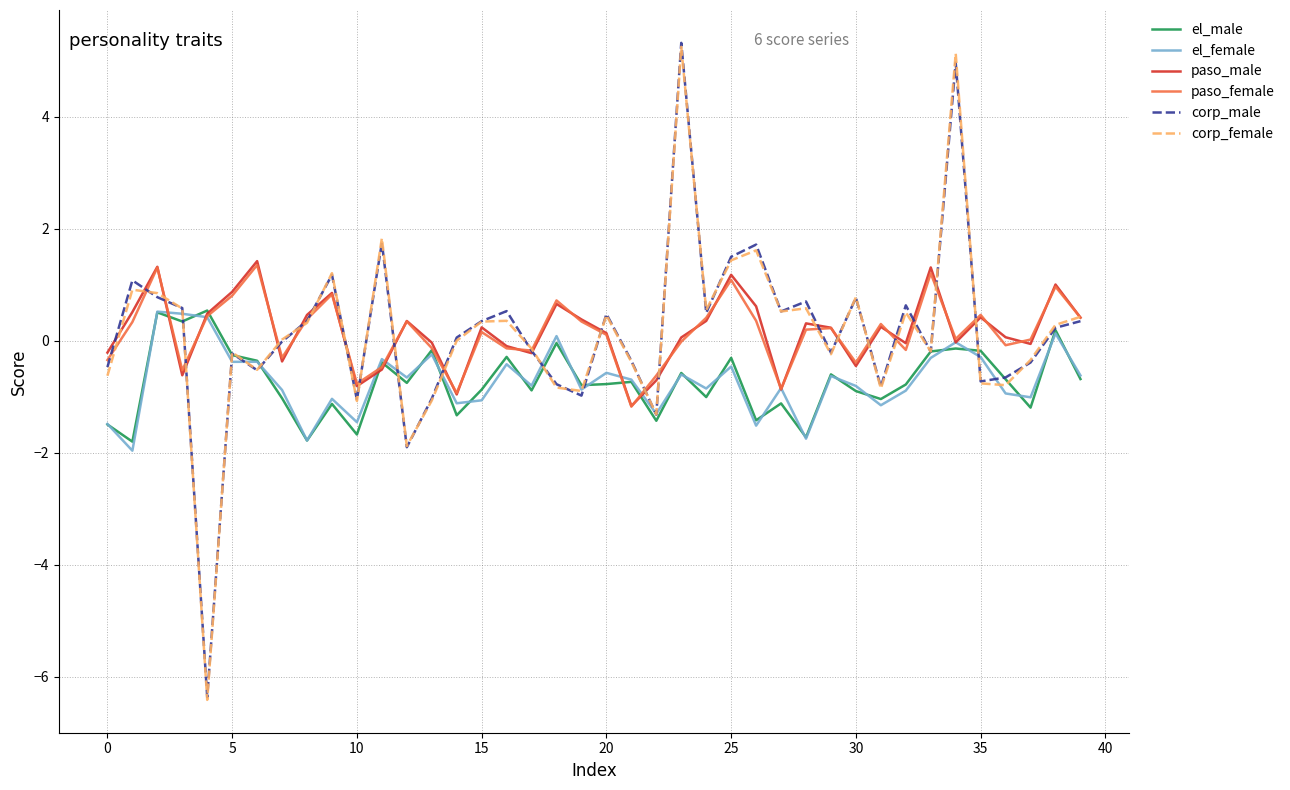

At how many categories does at least one series exceed 3?

2